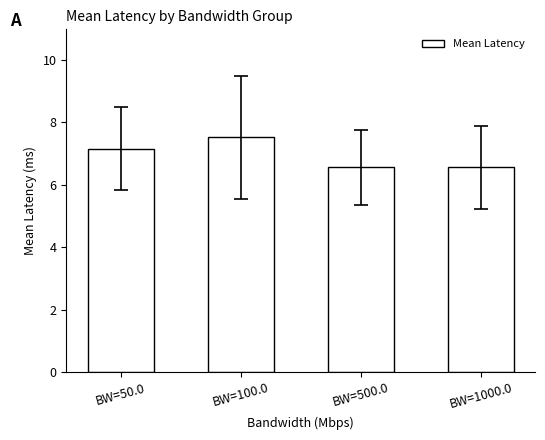

Is it true that the value at BW=500.0 is 10.0?

False